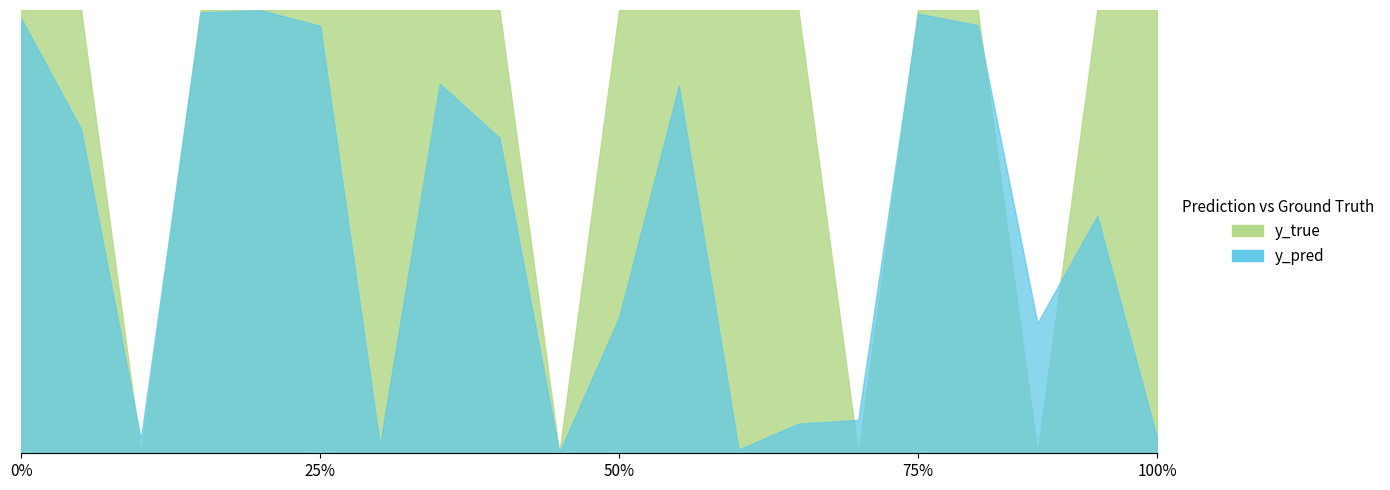

At which label does y_true reach its minimum?

14